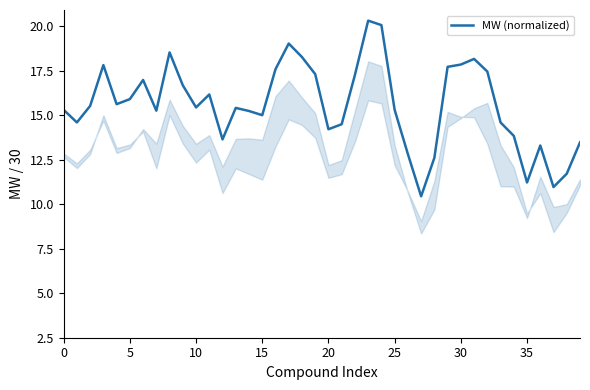

True or false: the data has more than 0 interior local peaks.

True